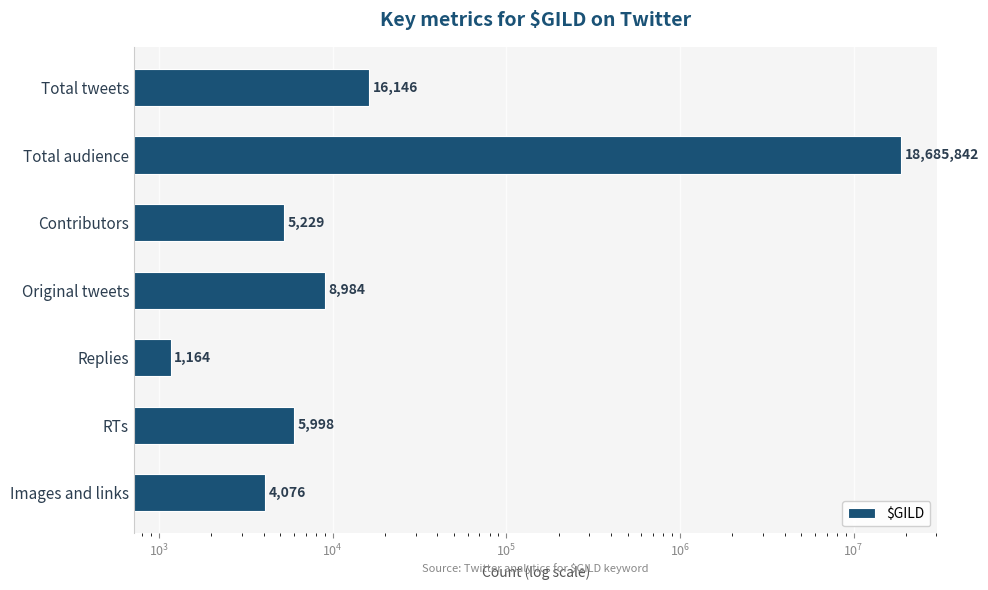

What is the smallest value displayed?

1164